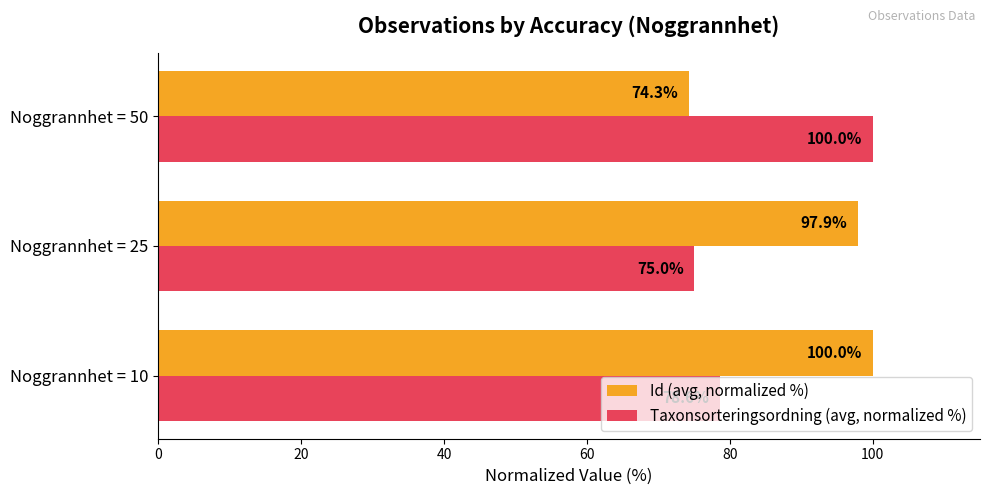

What is the difference between the highest and lowest values at Noggrannhet = 50?

25.7